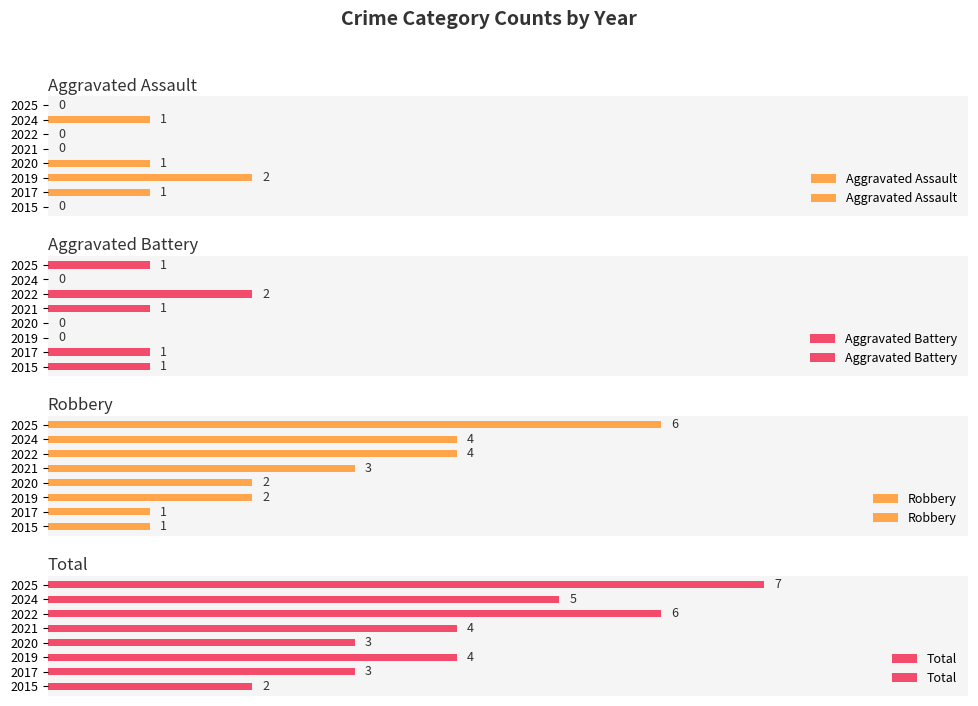

Which series has the largest total across all categories?

Total